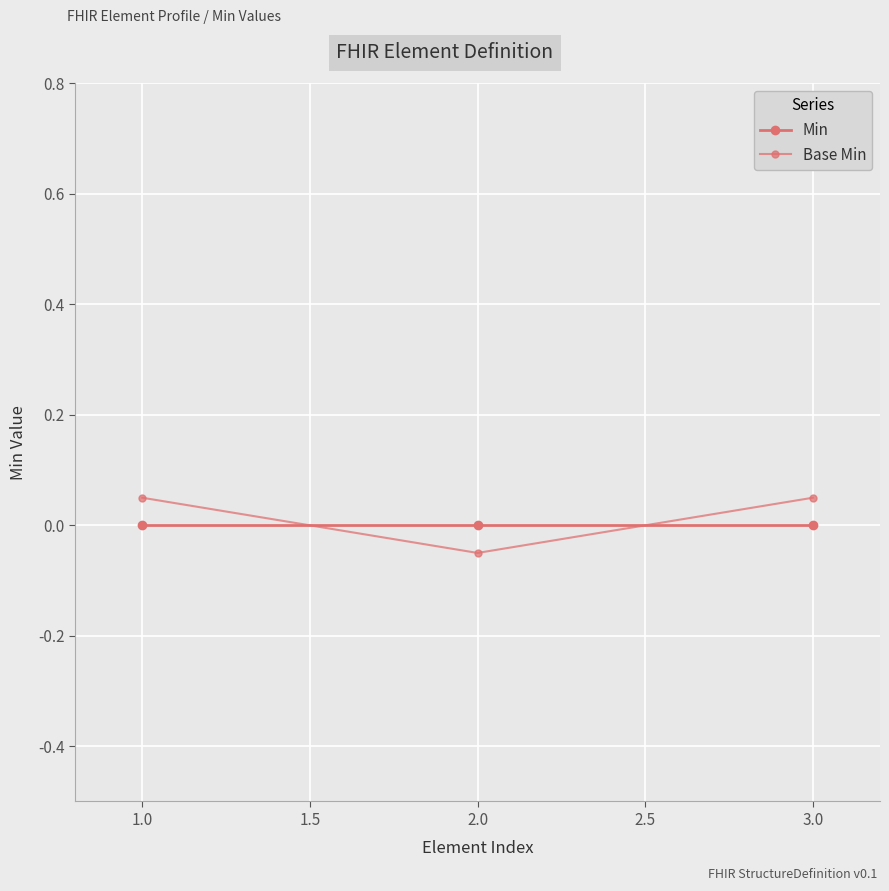

How many lines are shown in the chart?

2